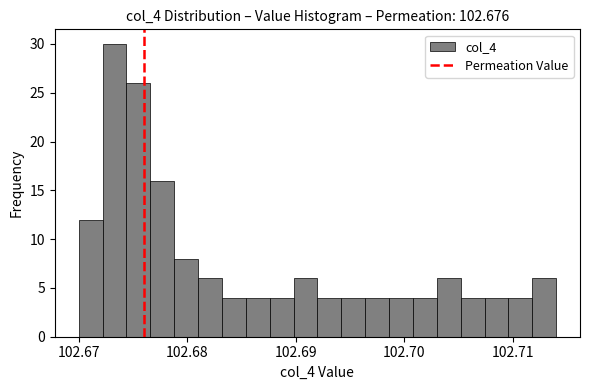

Around what value on the x-axis is the tallest bar? Give the approximate position of its centre, as read against the axis.

102.673